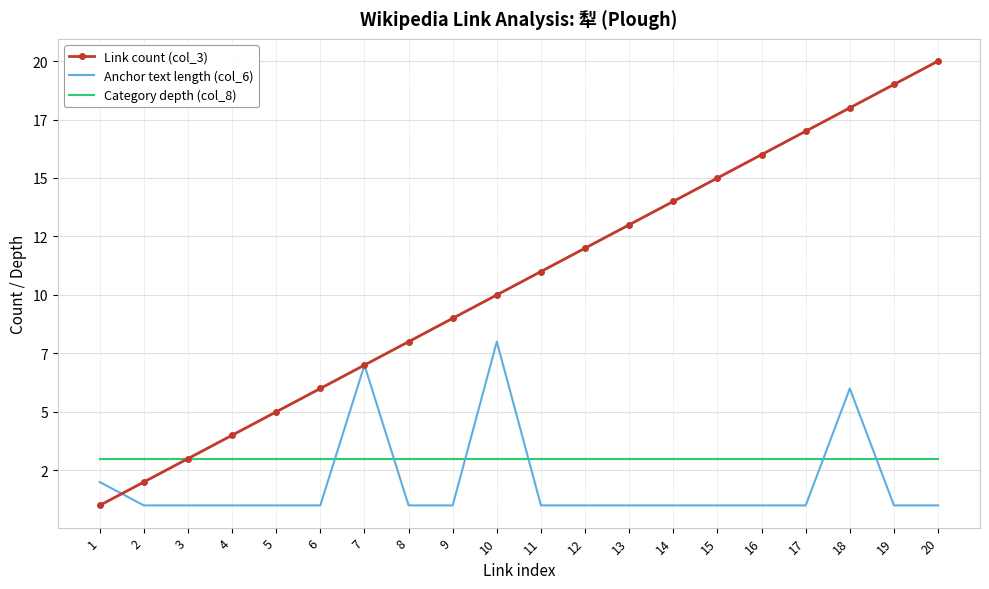

The value of Link count (col_3) at 13 is 4. True or false?

False